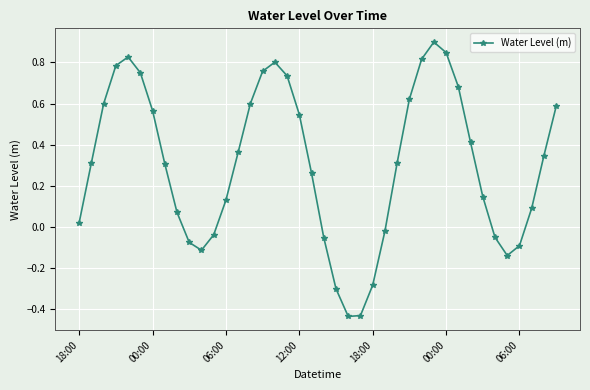

What is the difference between the maximum and minimum values?

1.3